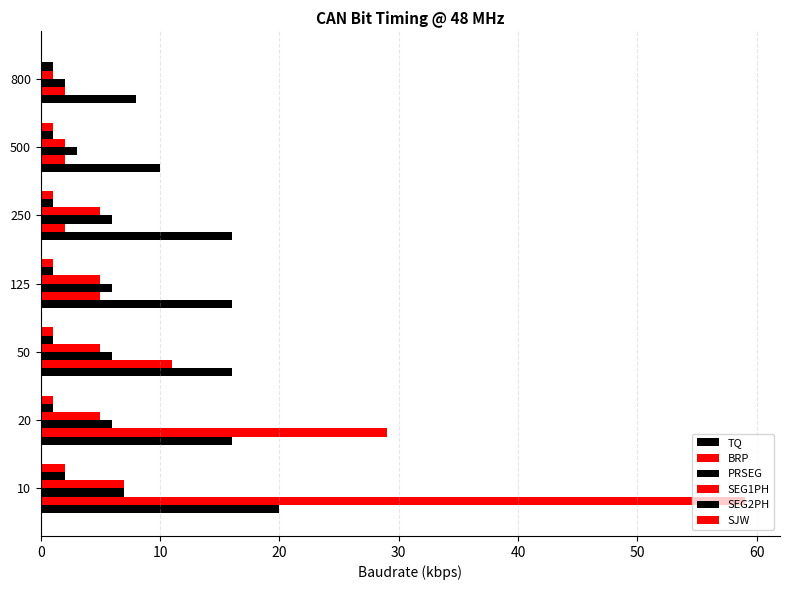

Reading right to left, what are all the values shown in this chart?

TQ: 8	10	16	16	16	16	20
BRP: 2	2	2	5	11	29	59
PRSEG: 2	3	6	6	6	6	7
SEG1PH: 1	2	5	5	5	5	7
SEG2PH: 1	1	1	1	1	1	2
SJW: 0	1	1	1	1	1	2